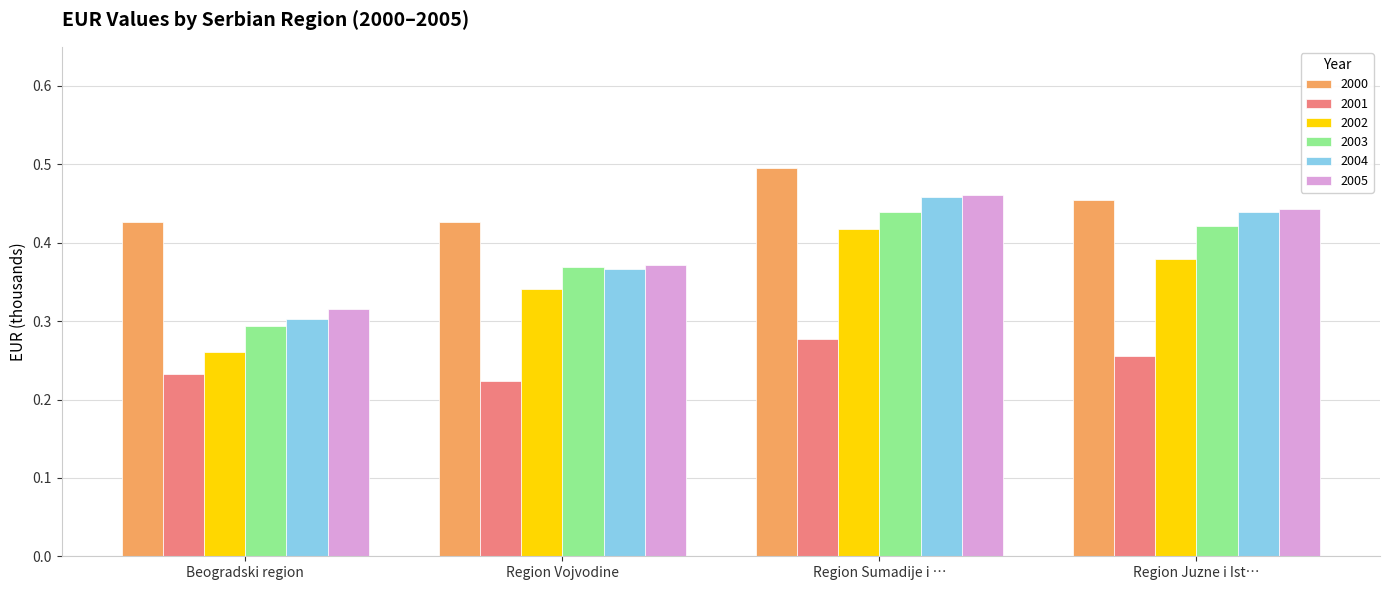

What is the label of the 1st bar from the left?

Beogradski region